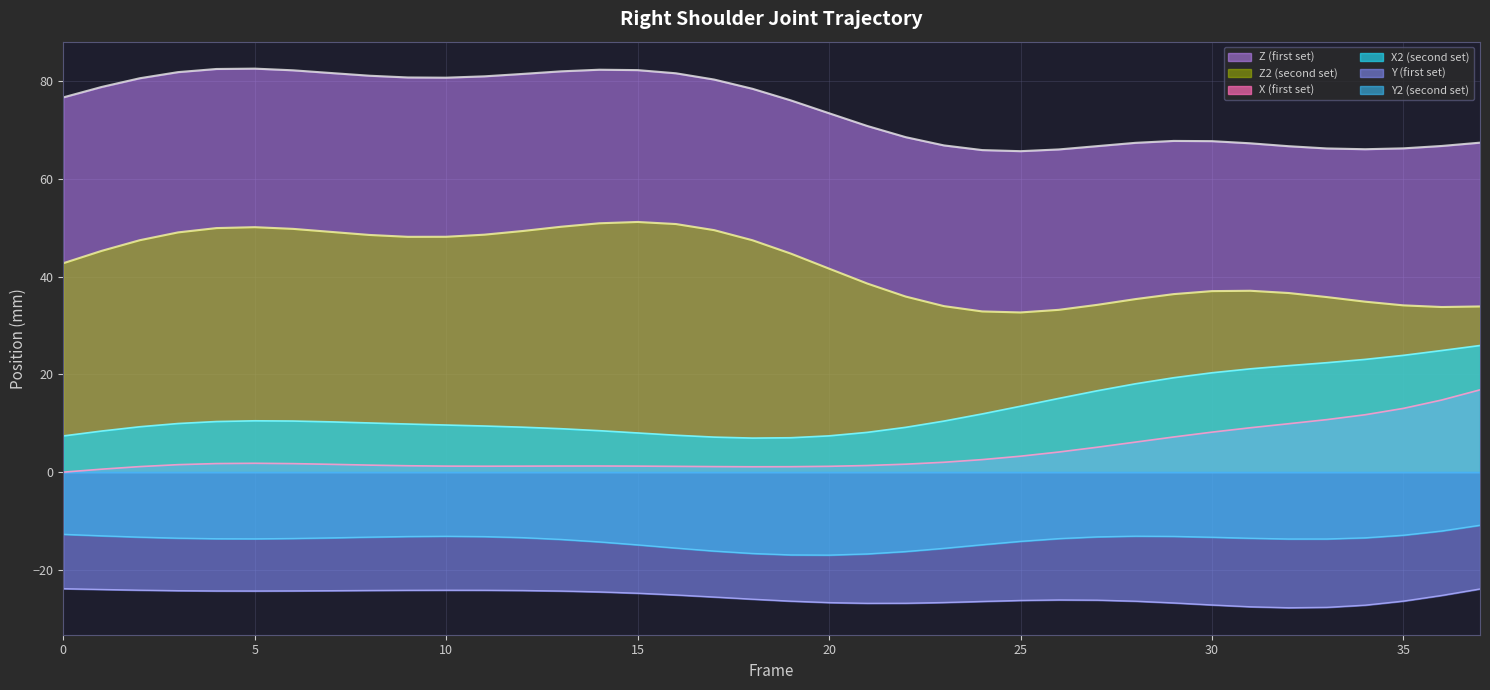

Does the chart have visible grid lines?

Yes